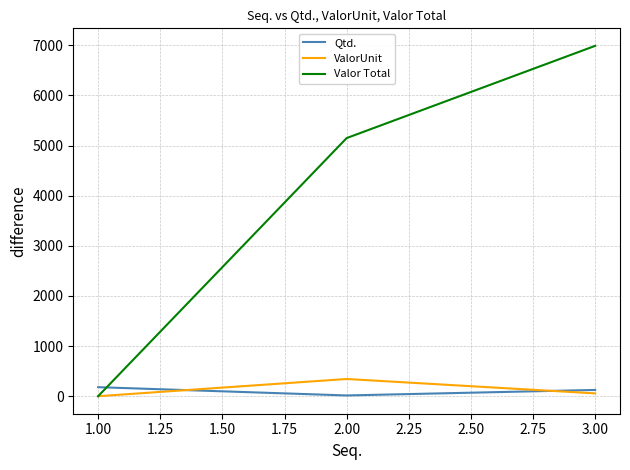

Does the chart display data point markers on the line(s)?

No